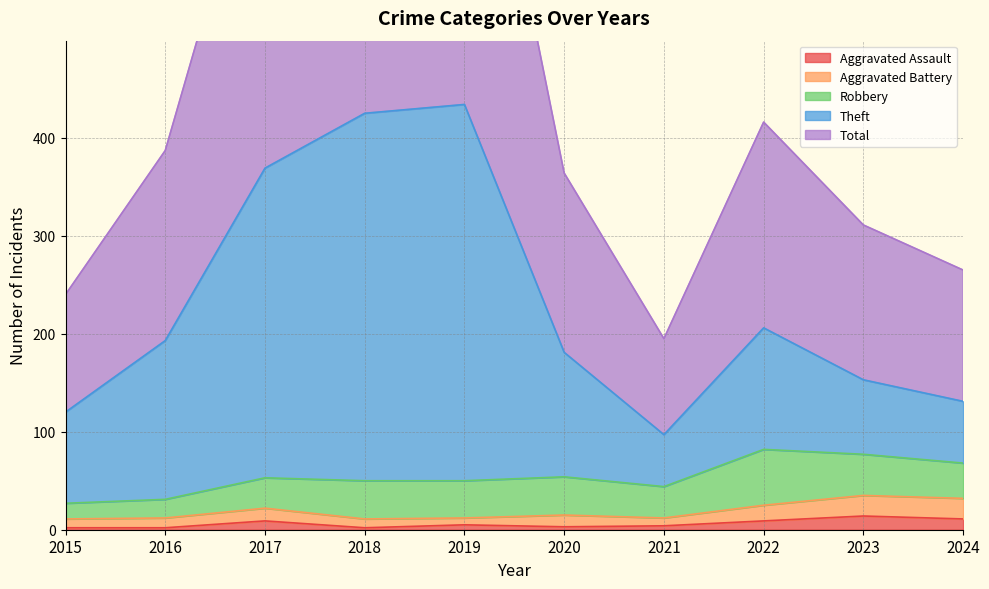

What value does the Theft series have at 2017?

369